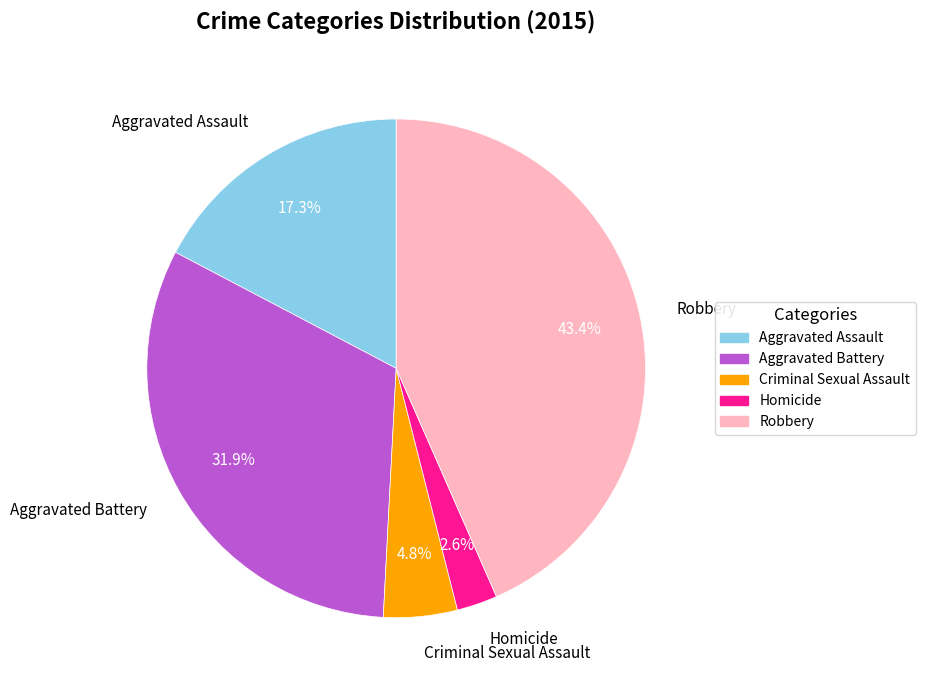

How many segments does this pie chart have?

5